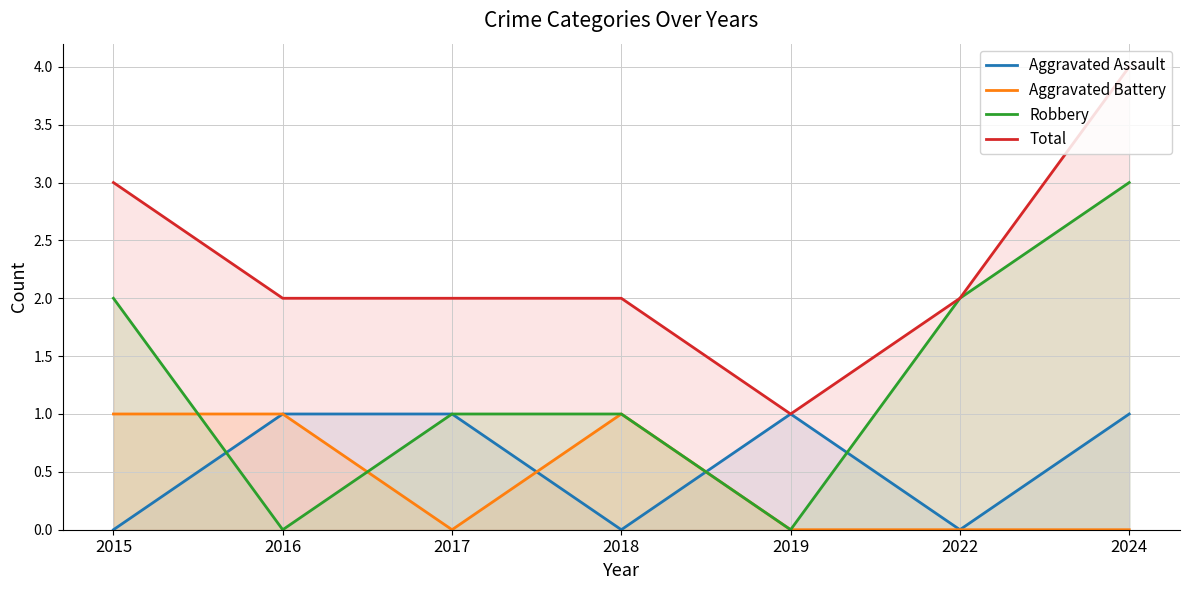

How many times do Aggravated Battery and Aggravated Assault cross each other?

2